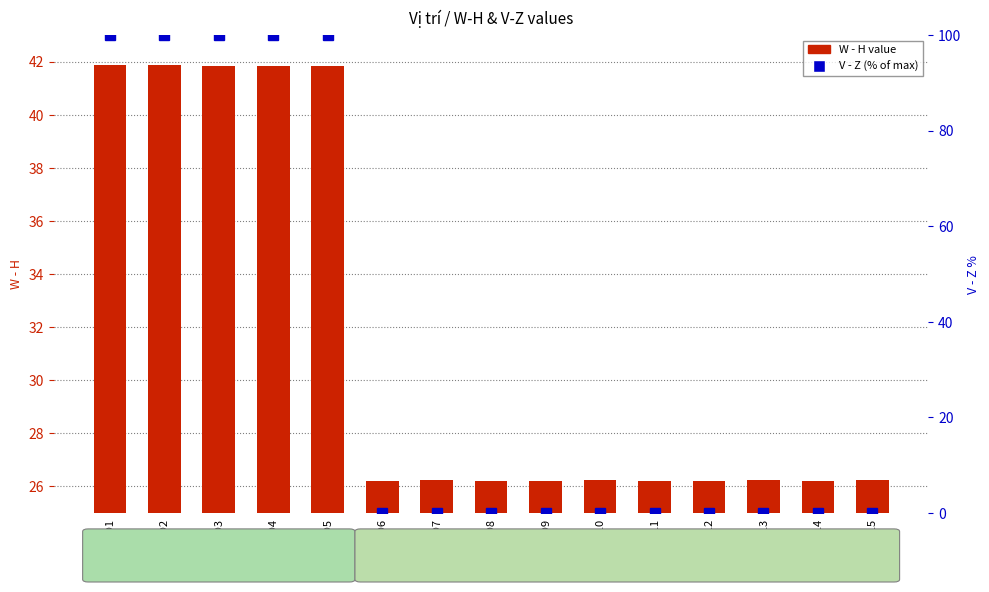

At which category is the sum across all series the highest?

ID1